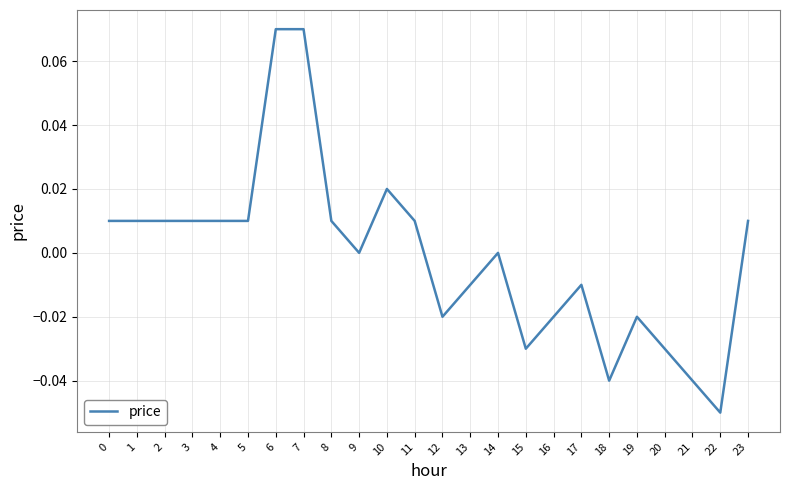

True or false: the data shows -0.0 at 16.

True